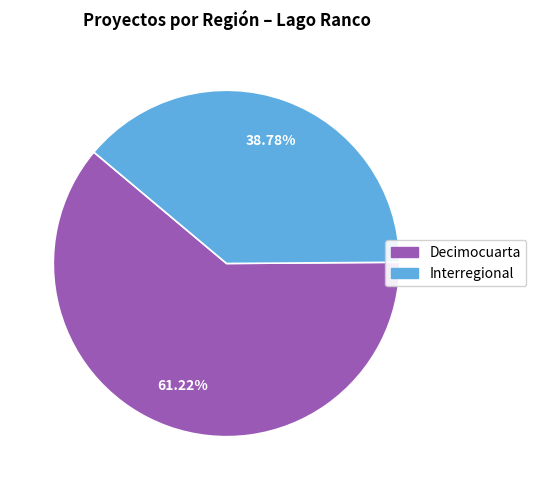

To the nearest percent, what is the average slice percentage?

50%